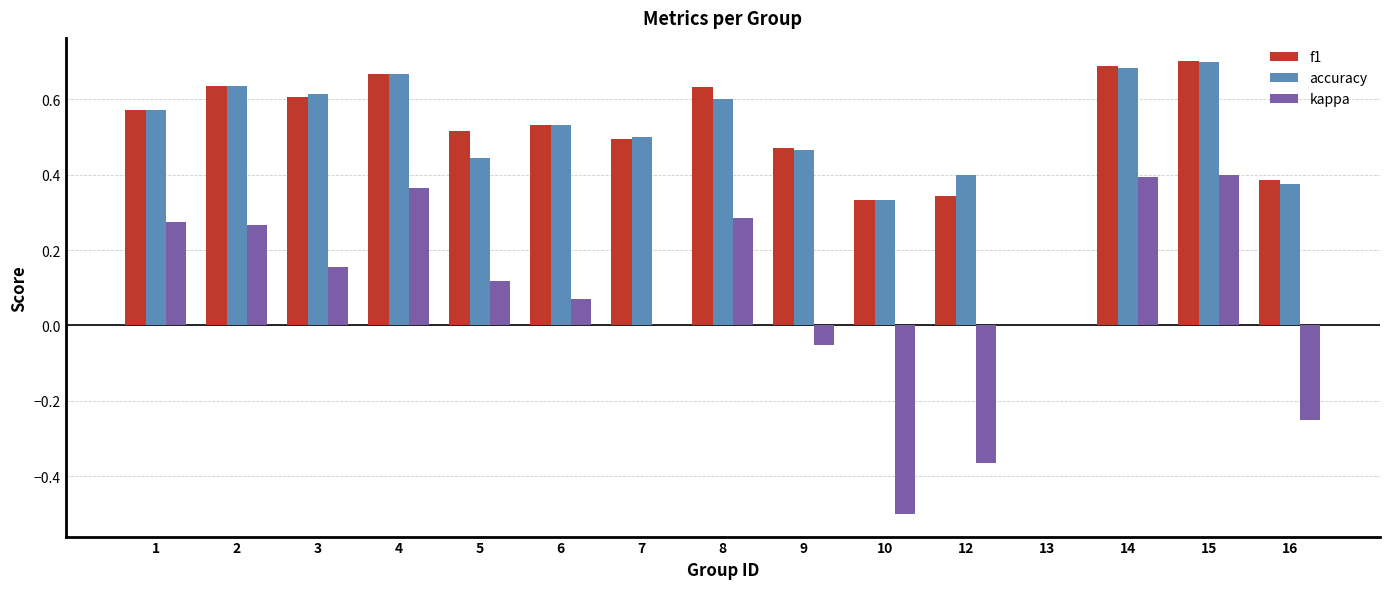

Which series changed the most between 4 and 10?

kappa